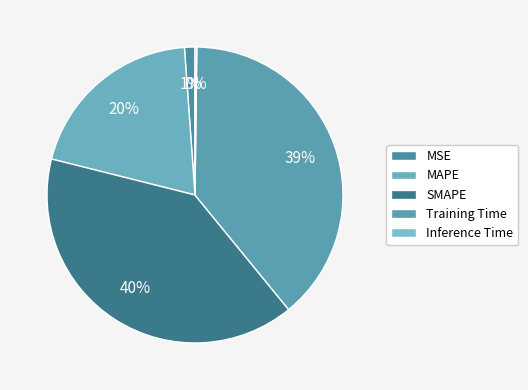

Which slice is the smallest?

Inference Time